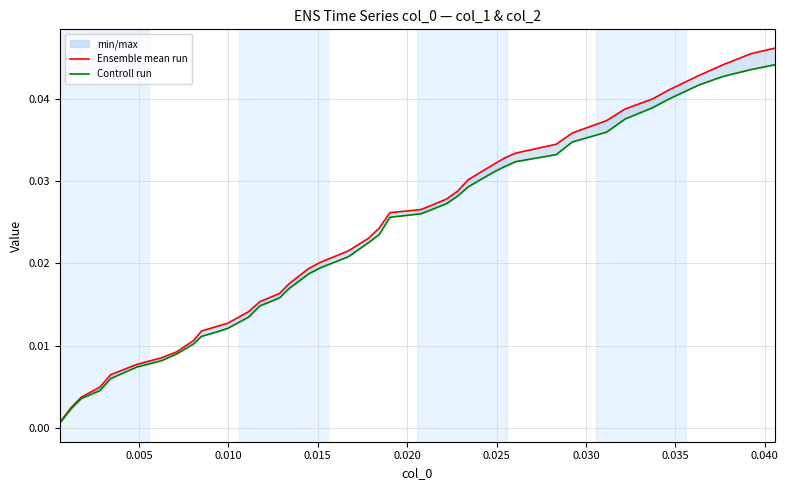

True or false: Controll run and Ensemble mean run cross at least once.

False